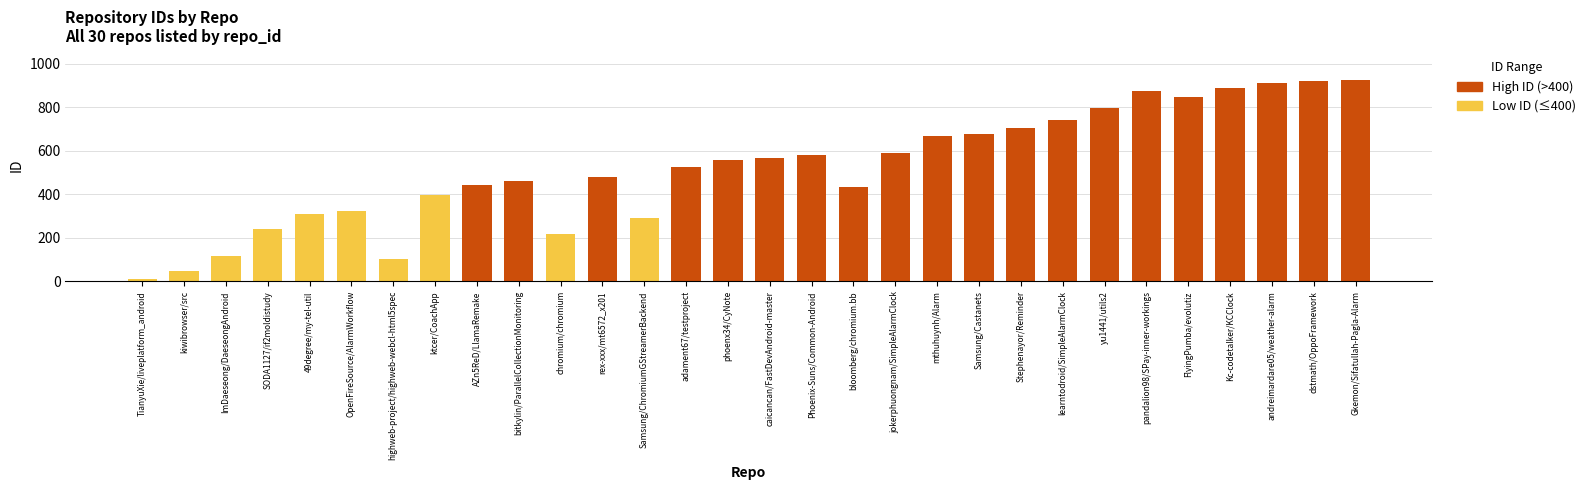

What is the label of the 23rd bar from the right?

ktcer/CoachApp